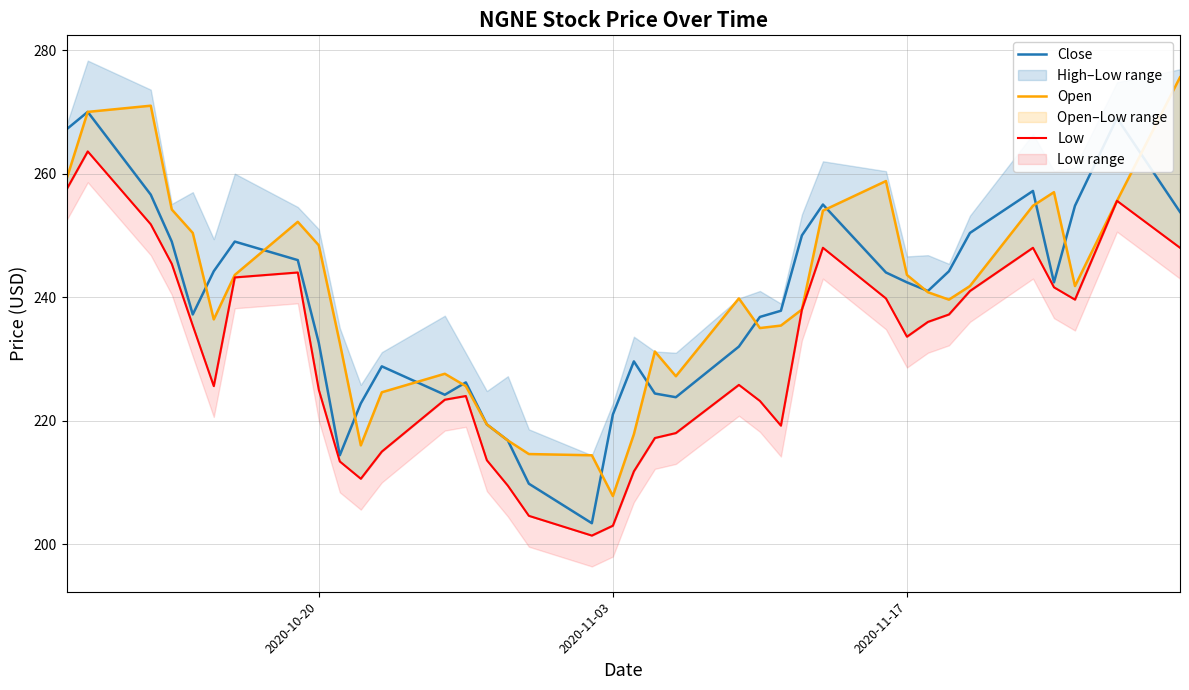

Reading left to right, list all the values displayed in this chart.

Close: 267.2	270.0	256.6	249.0	237.2	244.2	249.0	246.0	232.6	214.4	222.8	228.8	224.2	226.2	219.4	216.8	209.8	203.4	221.0	229.6	224.4	223.8	232.0	236.8	237.8	250.0	255.0	244.0	242.4	241.0	244.2	250.4	257.2	242.4	254.8	269.0	253.8
Open: 259.2	270.0	271.0	254.2	250.4	236.4	243.6	252.2	248.4	232.6	216.0	224.6	227.6	225.6	219.4	216.8	214.6	214.4	207.8	217.8	231.2	227.2	239.8	235.0	235.4	238.0	254.0	258.8	243.6	240.8	239.6	241.8	254.8	257.0	241.8	255.6	275.6
Low: 257.5	263.6	251.8	245.4	235.4	225.6	243.2	244.0	225.0	213.4	210.6	215.0	223.4	224.0	213.6	209.5	204.6	201.4	203.0	211.8	217.2	218.0	225.8	223.2	219.2	238.0	248.0	239.8	233.6	236.0	237.2	241.0	248.0	241.6	239.6	255.6	248.0